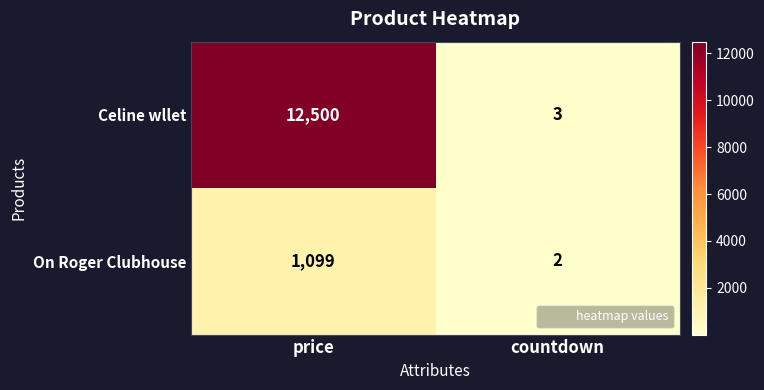

Which series has the widest spread of values?

Celine wllet